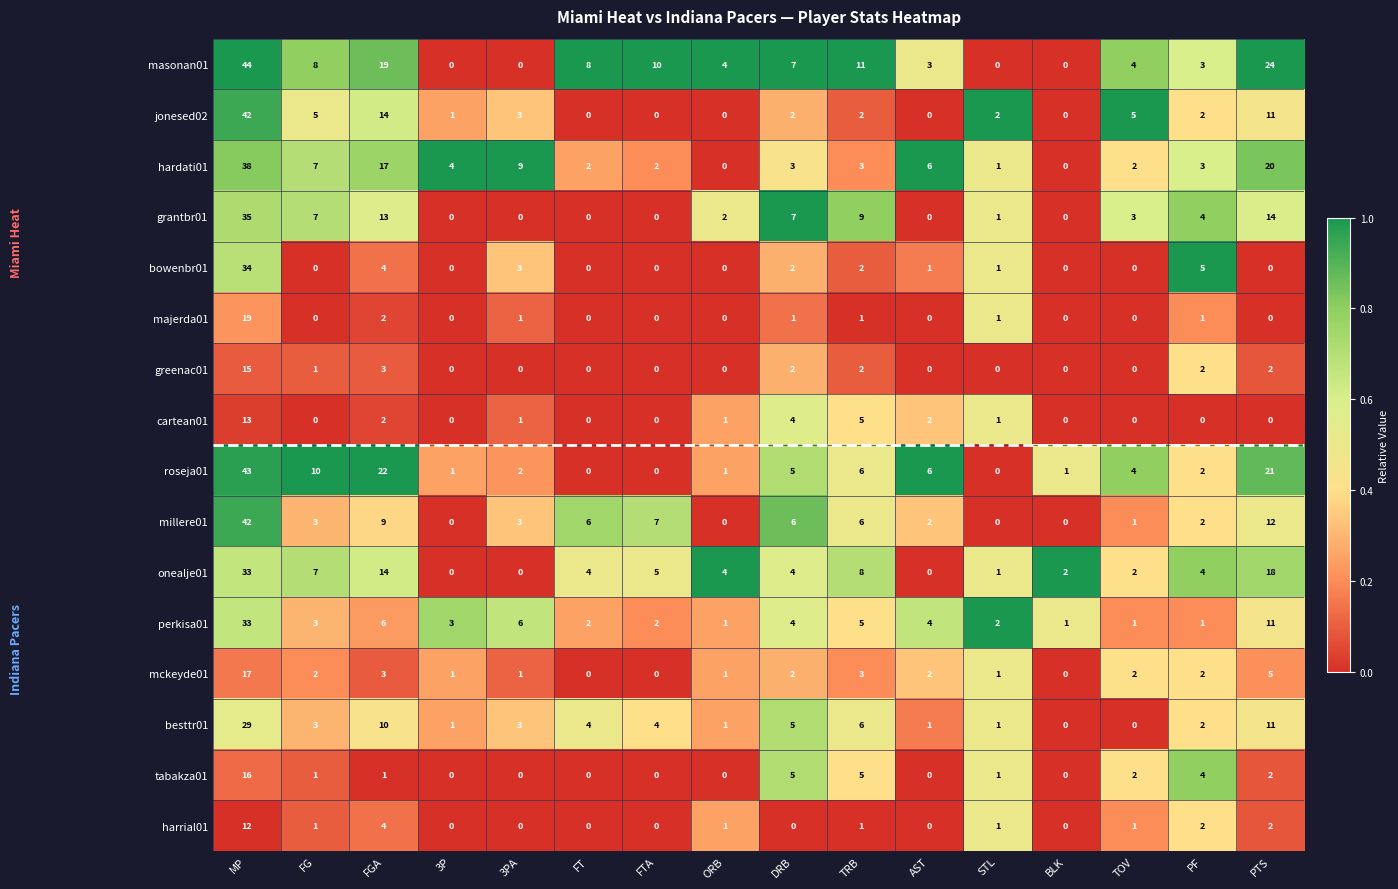

True or false: bowenbr01 has a value of 0 at AST.

False